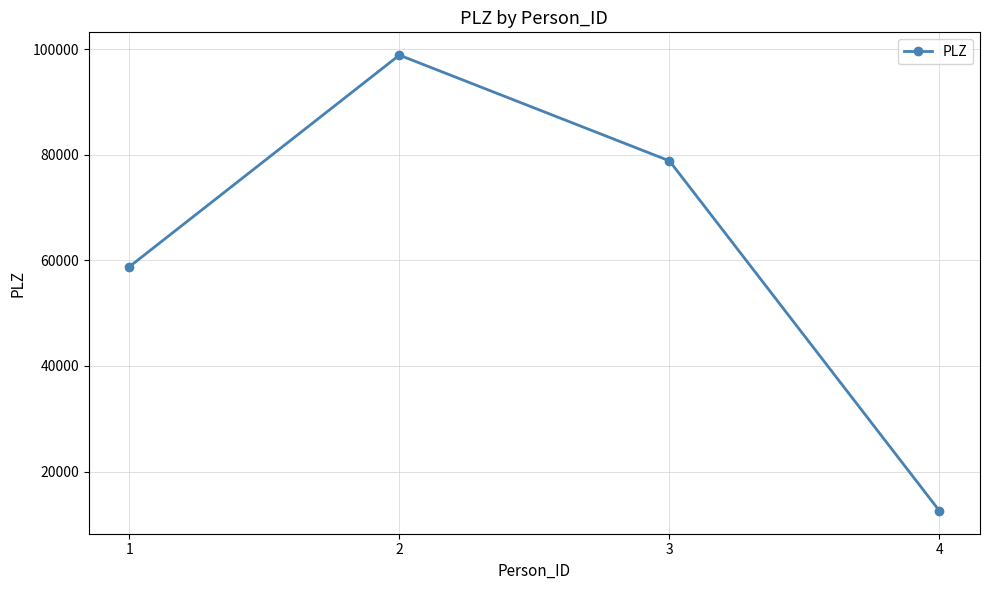

What is the change in value from 2 to 4?

-86287